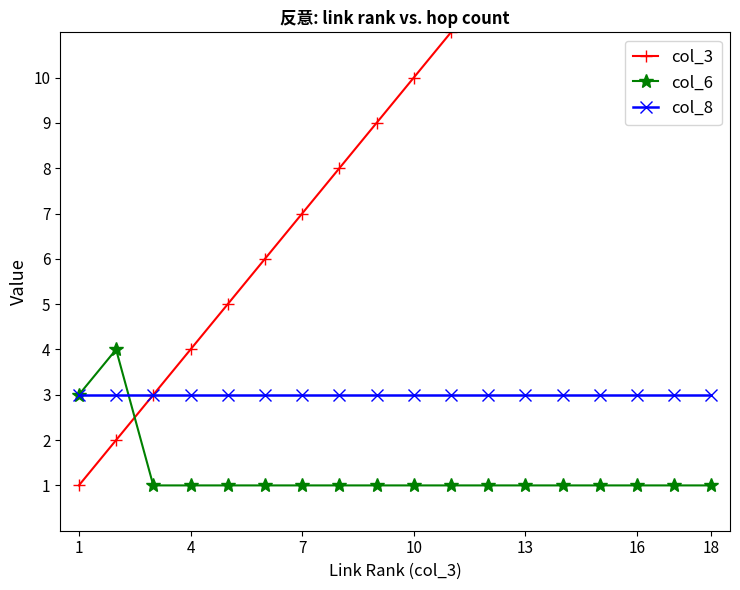

Which series has the largest total across all categories?

col_3